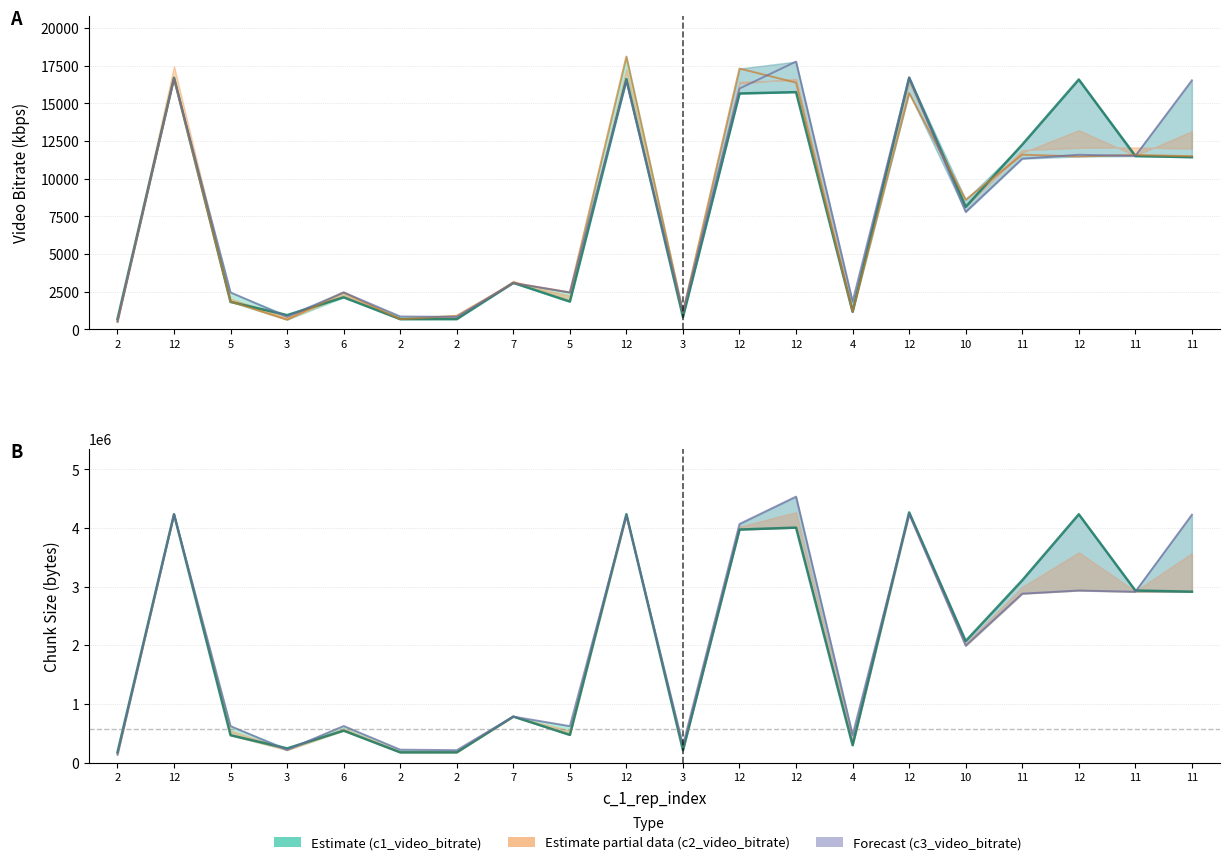

True or false: c_2_video_bitrate and c_3_video_bitrate cross at least once.

False